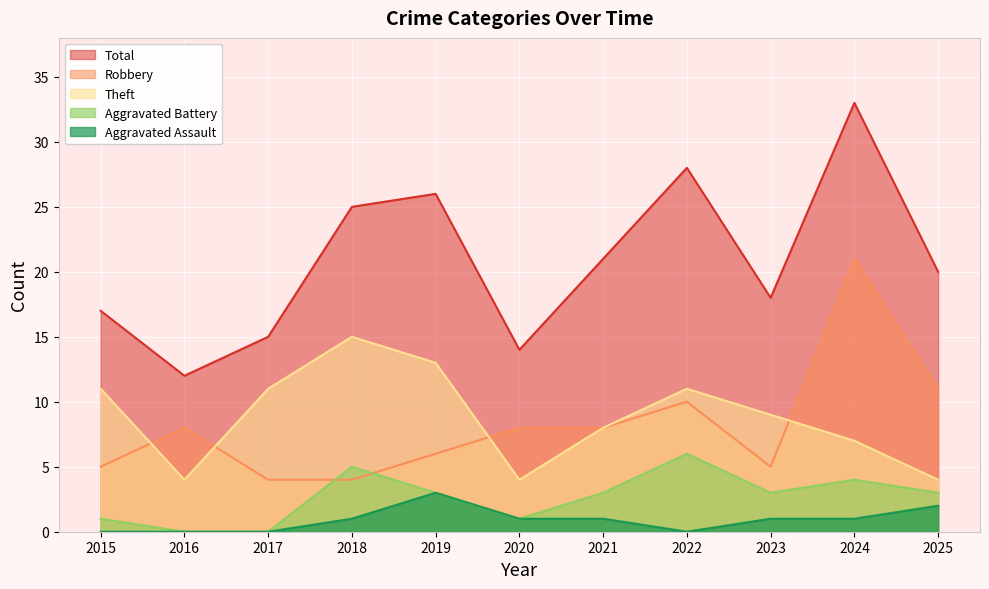

The Total series shows 7 at 2016. True or false?

False